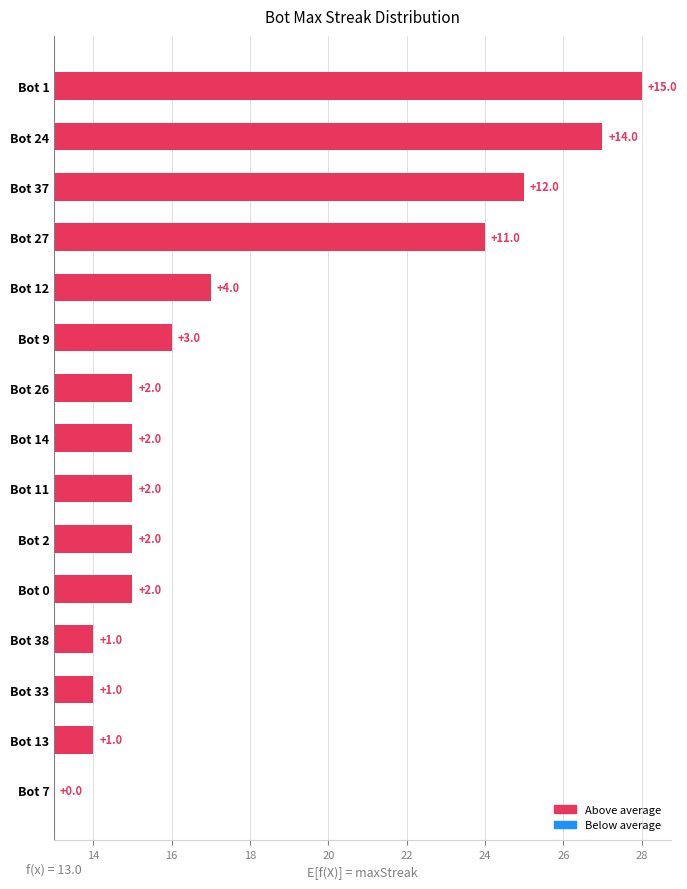

How many data points are above 2?

6